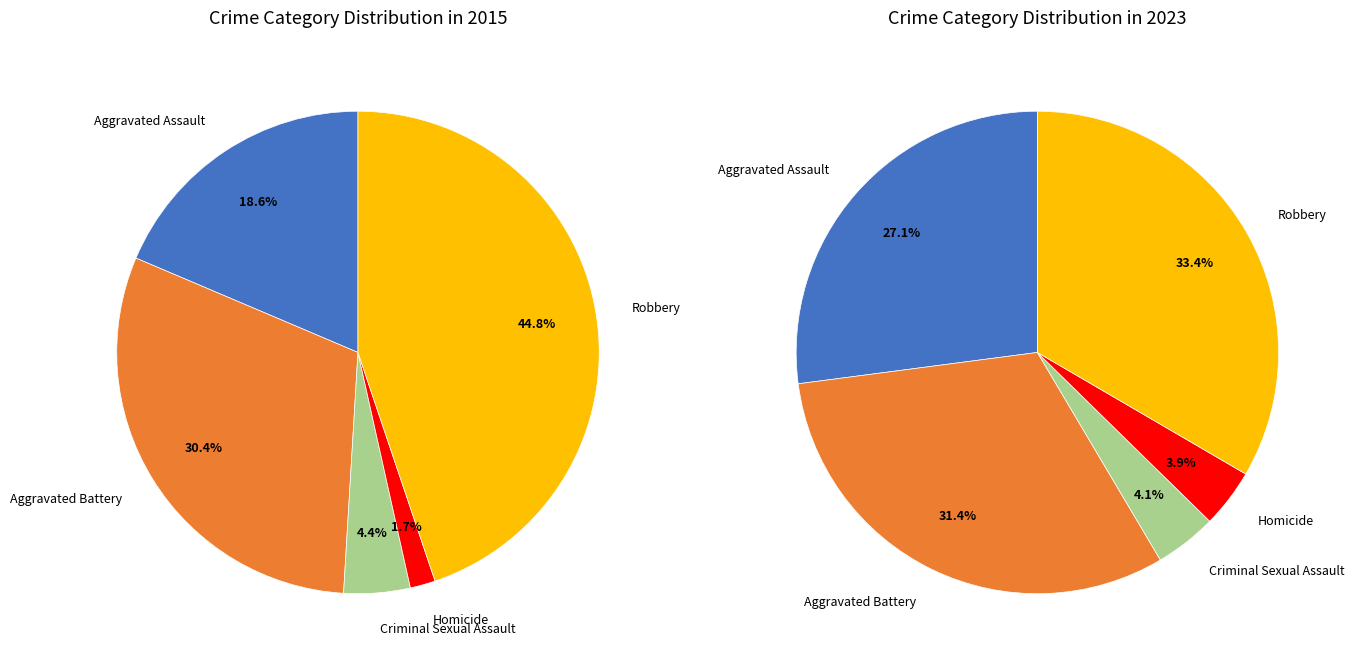

To the nearest percent, what percentage of the pie is Aggravated Assault?

19%